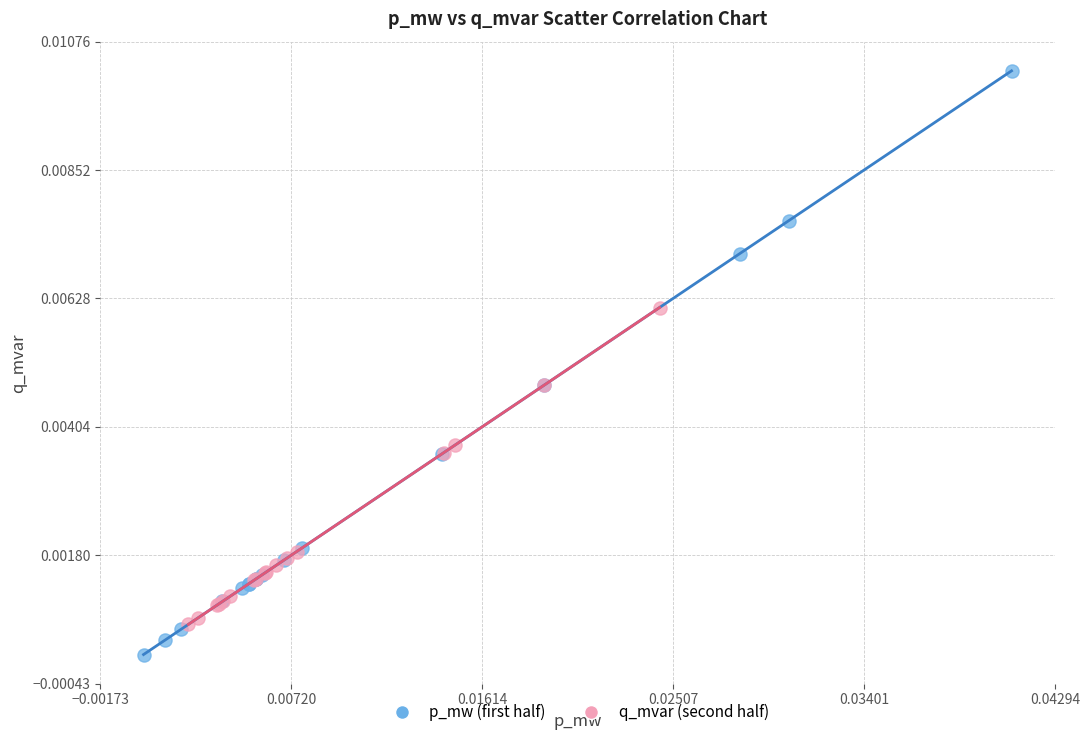

What are all the series names shown in the legend?

p_mw (first half), q_mvar (second half)